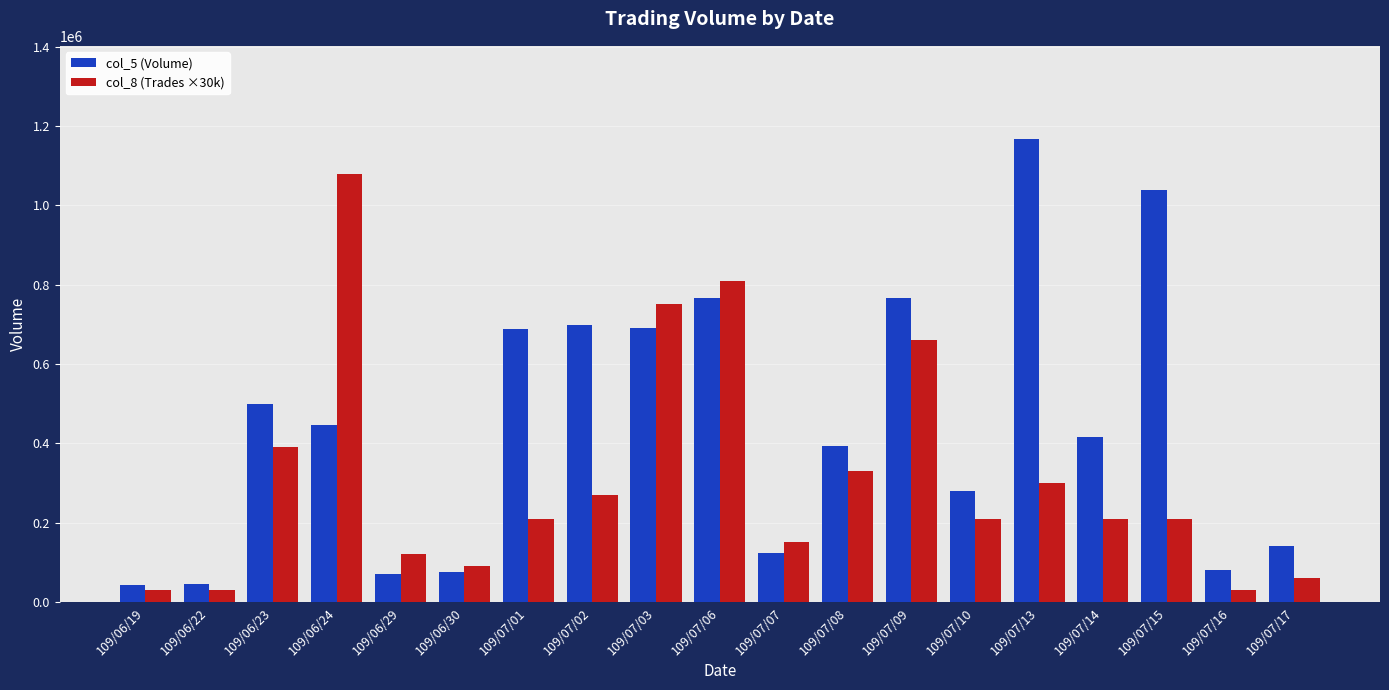

The value of col_8 (Trades ×30k) at 109/07/17 is 60000. True or false?

True